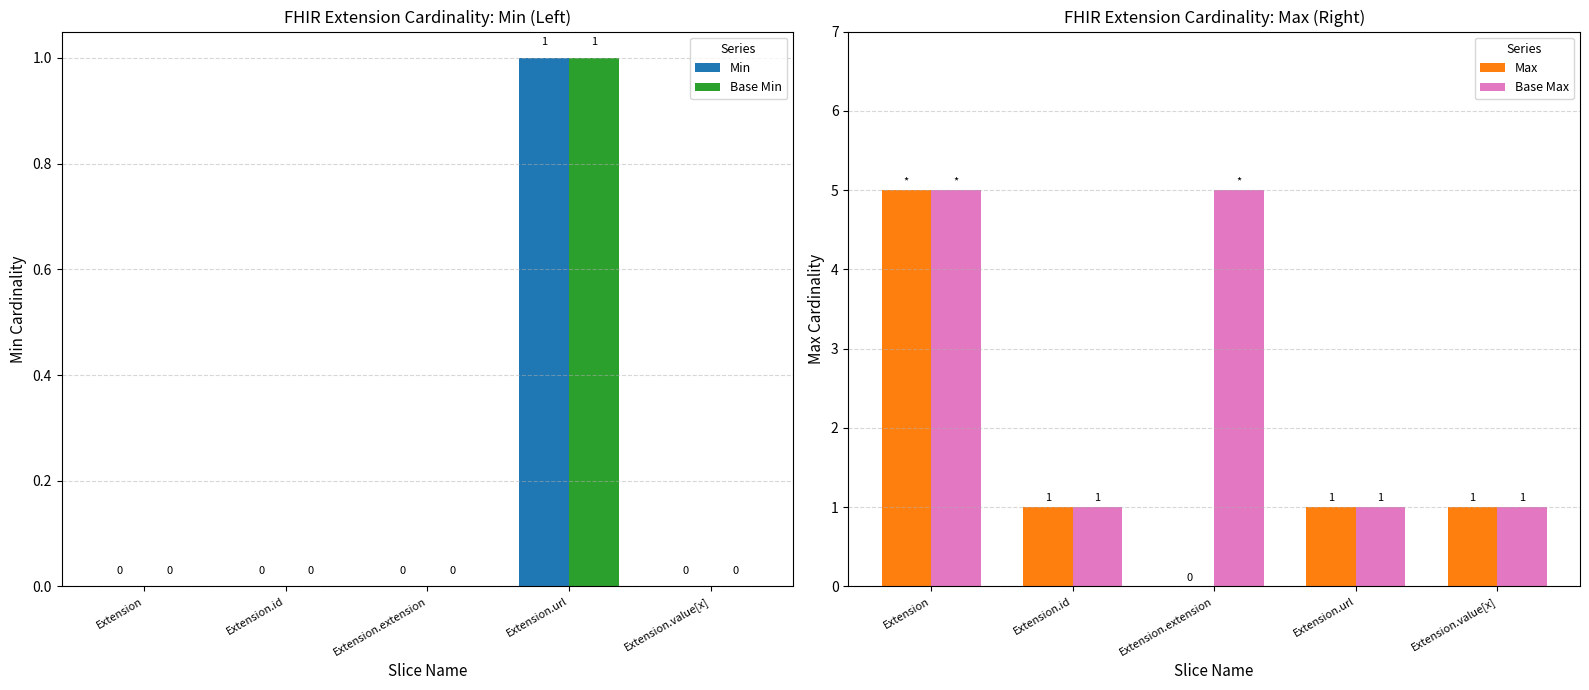

What is the total value across all series at Extension?

10